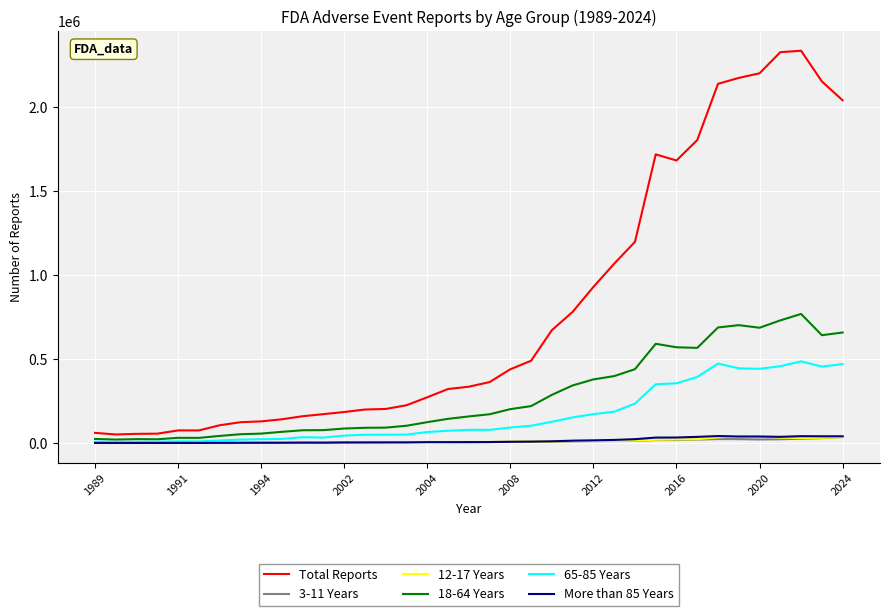

Which series has the largest range (max minus min)?

Total Reports